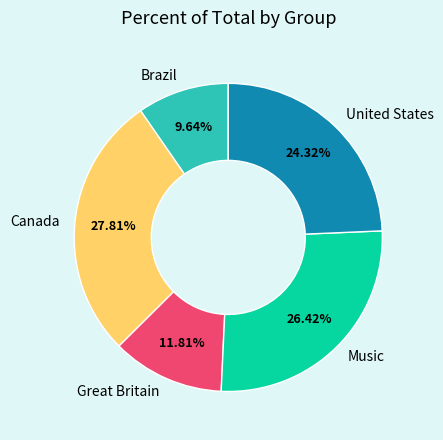

What is the smallest slice in the pie chart?

Brazil